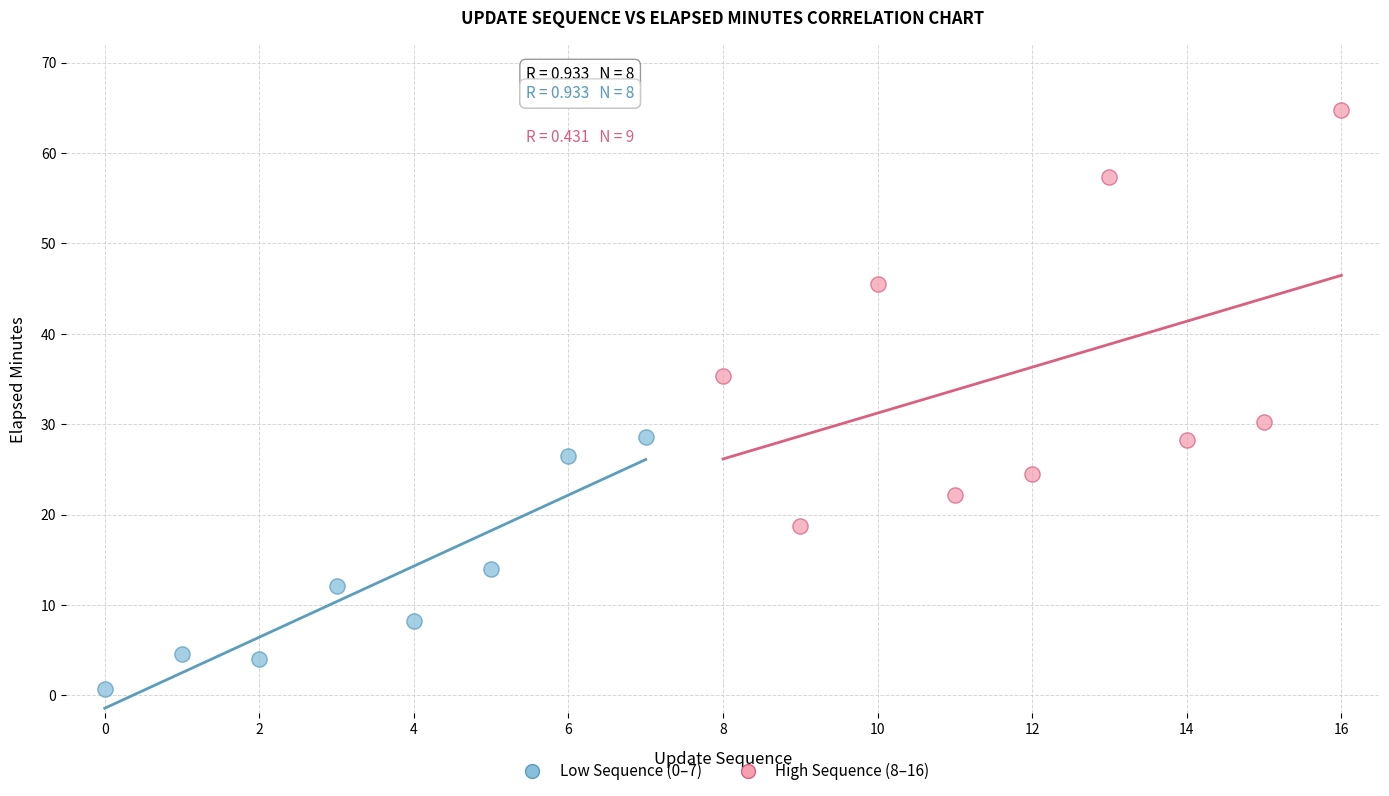

Which series reaches the maximum Y coordinate?

High Sequence (8–16)